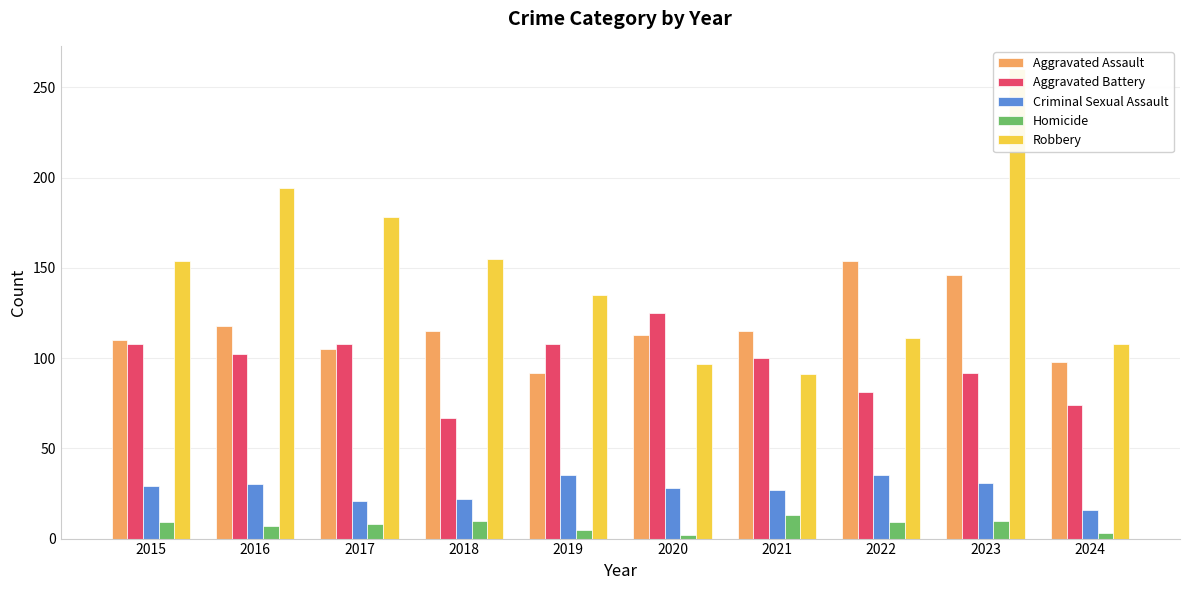

The Aggravated Battery series shows 27 at 2020. True or false?

False